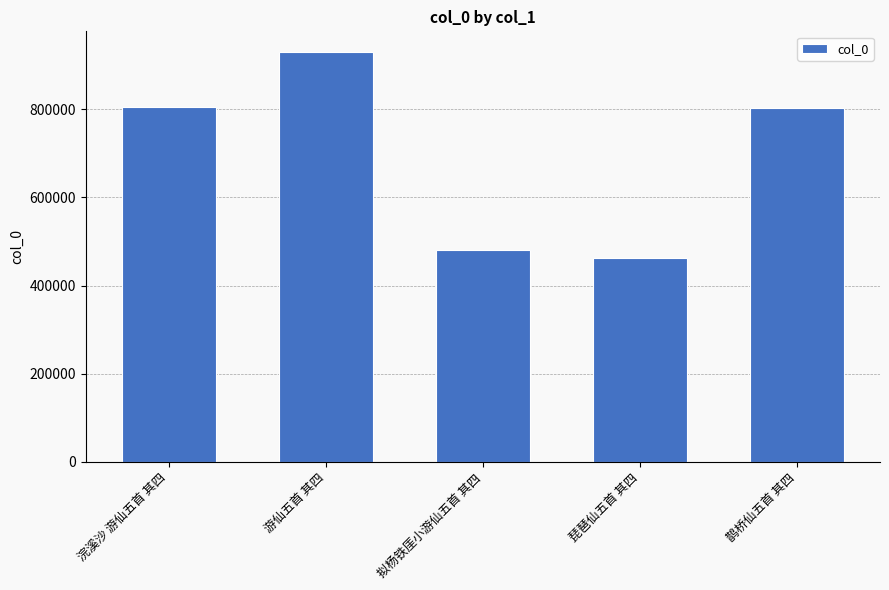

What is the greatest value displayed?

930034